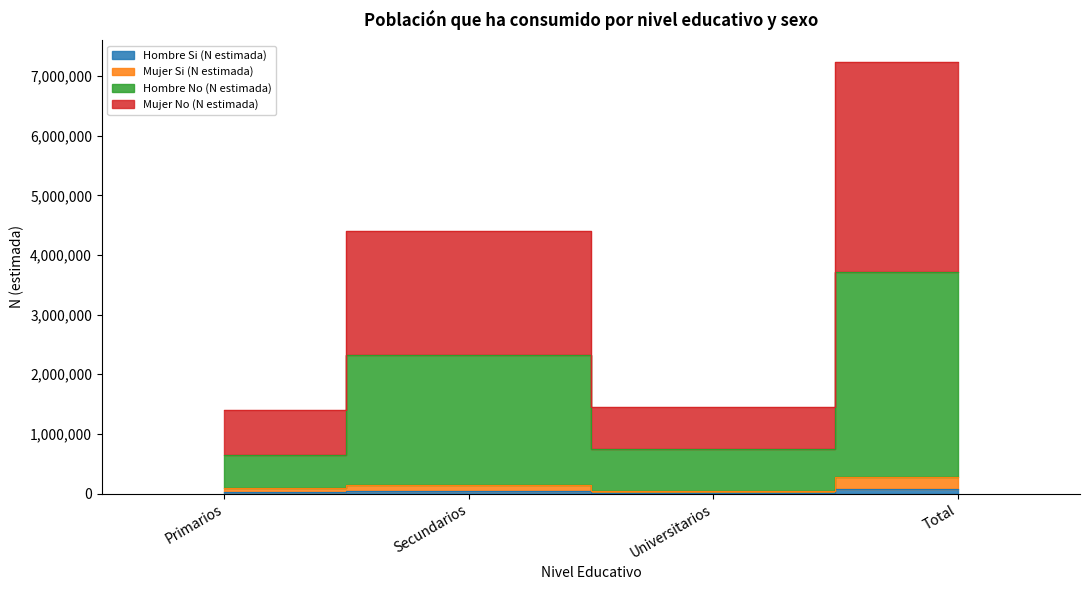

In Hombre Si (N estimada), how many points are lower than both neighbors (excluding endpoints)?

1